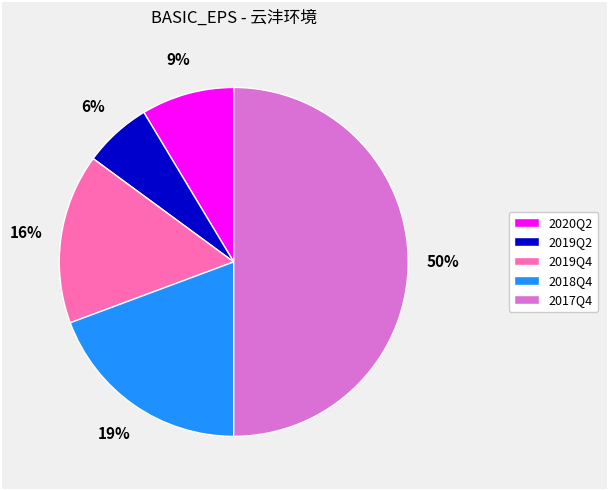

Combined, do 2018Q4 and 2019Q4 account for over 50%?

No